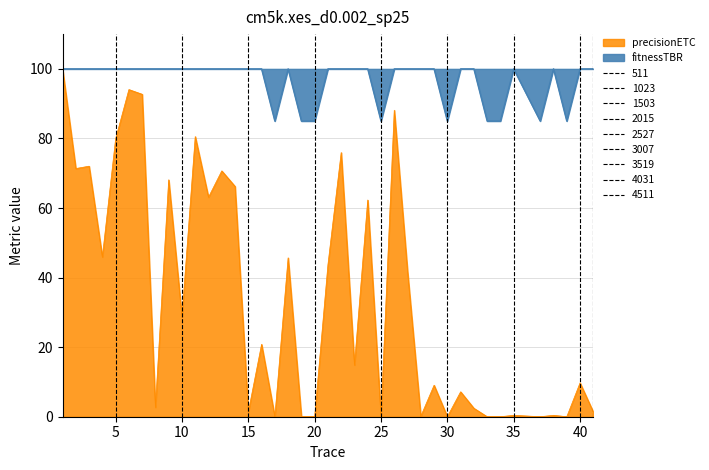

The chart shows a value of 2.8 at 40. True or false?

False